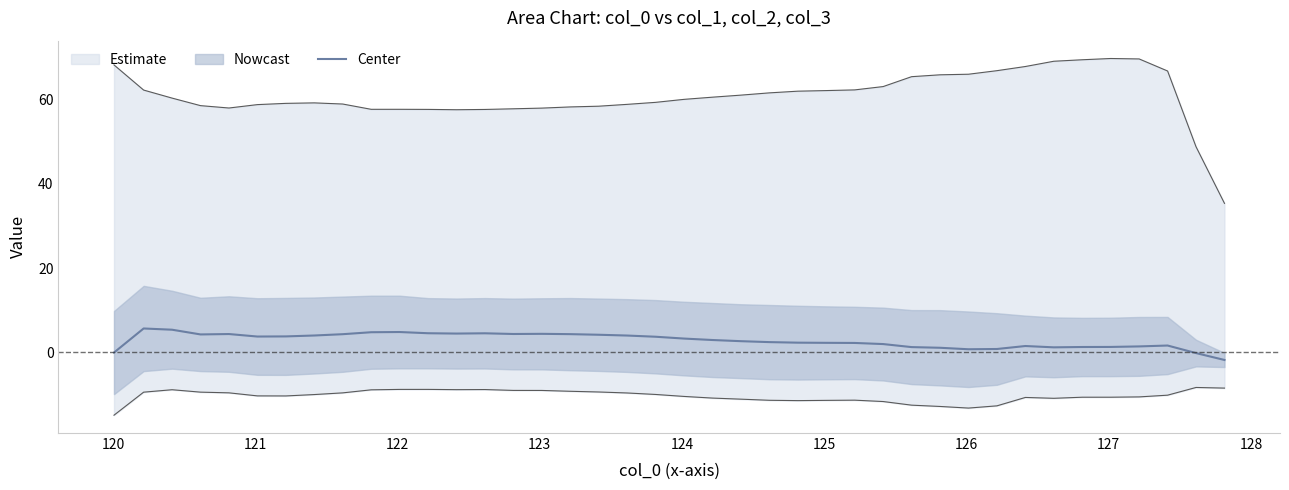

What is the sum of all values?

113.1